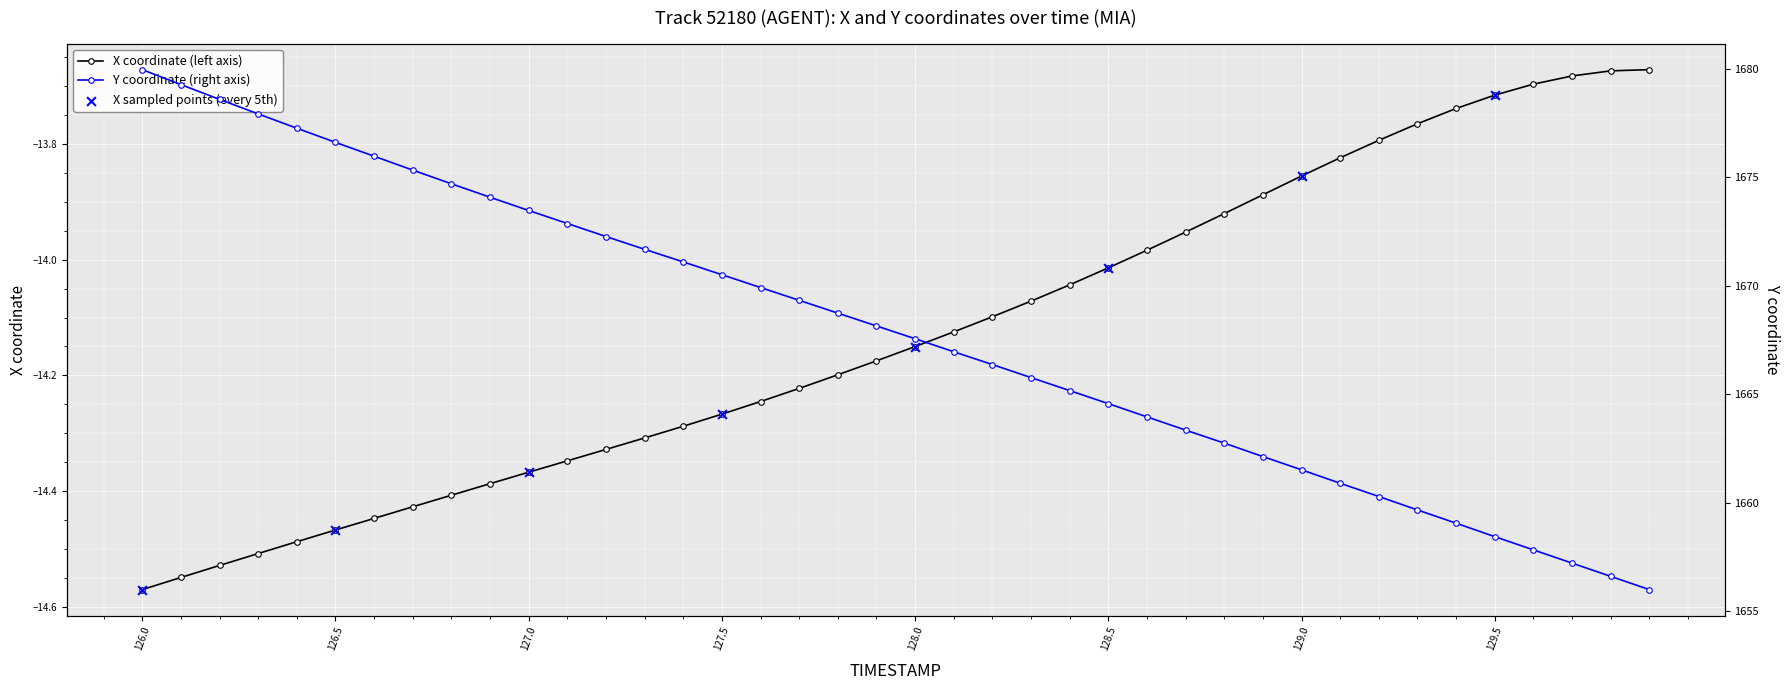

Which series reaches the minimum Y coordinate?

X